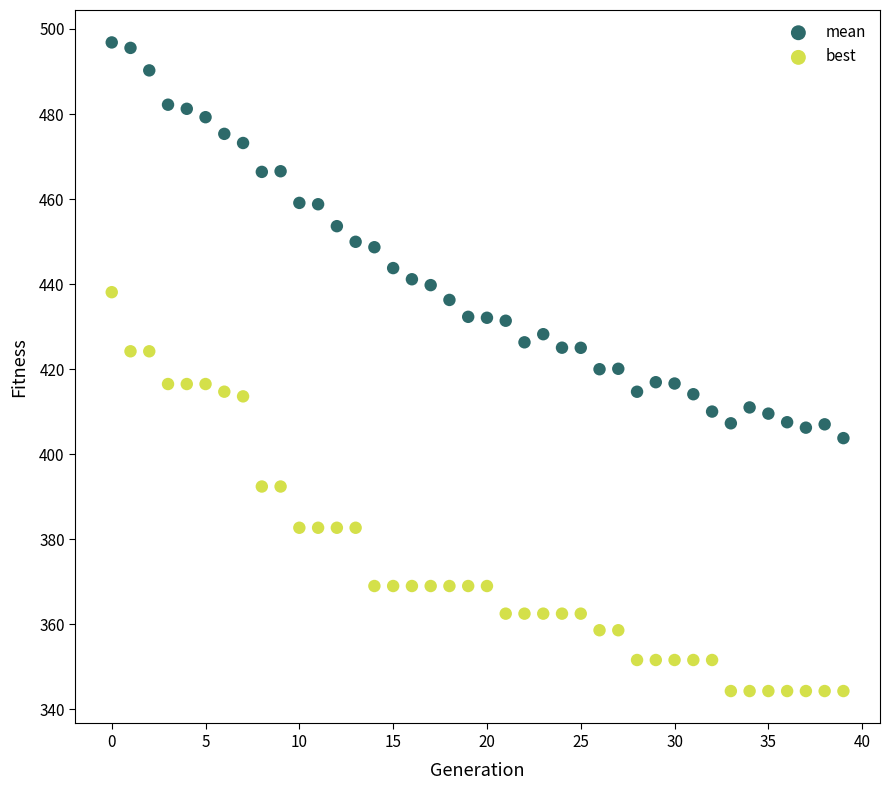

Which series contains the lowest Y value?

best